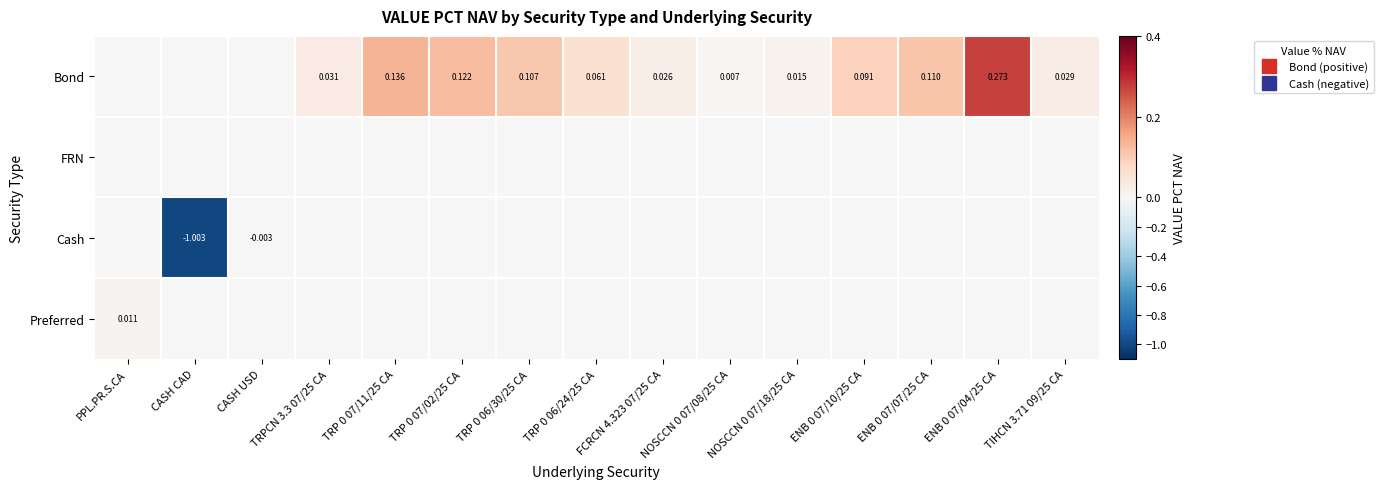

Which series has the largest range (max minus min)?

Cash